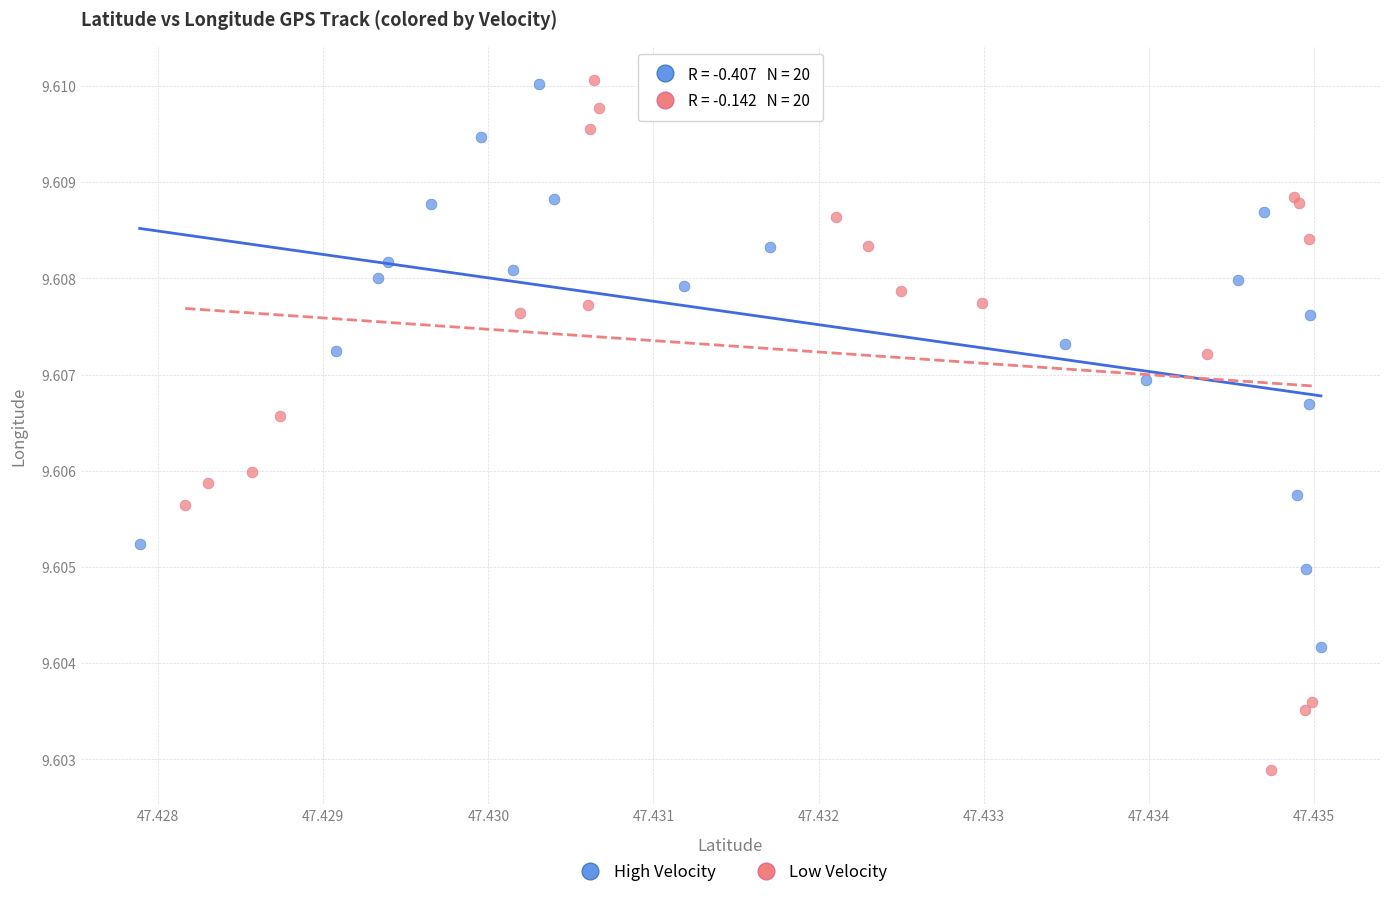

Which series has the widest spread of Y values?

Low Velocity